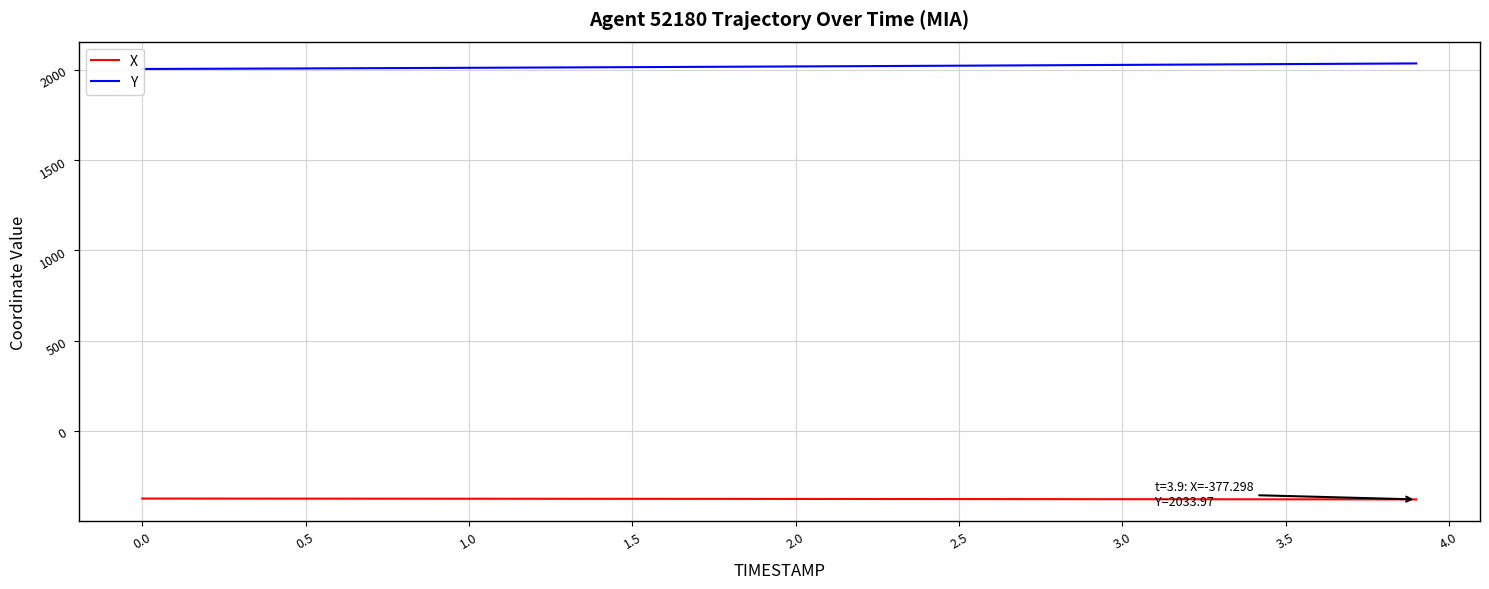

Is it true that X equals -97.7 at 0.0?

False